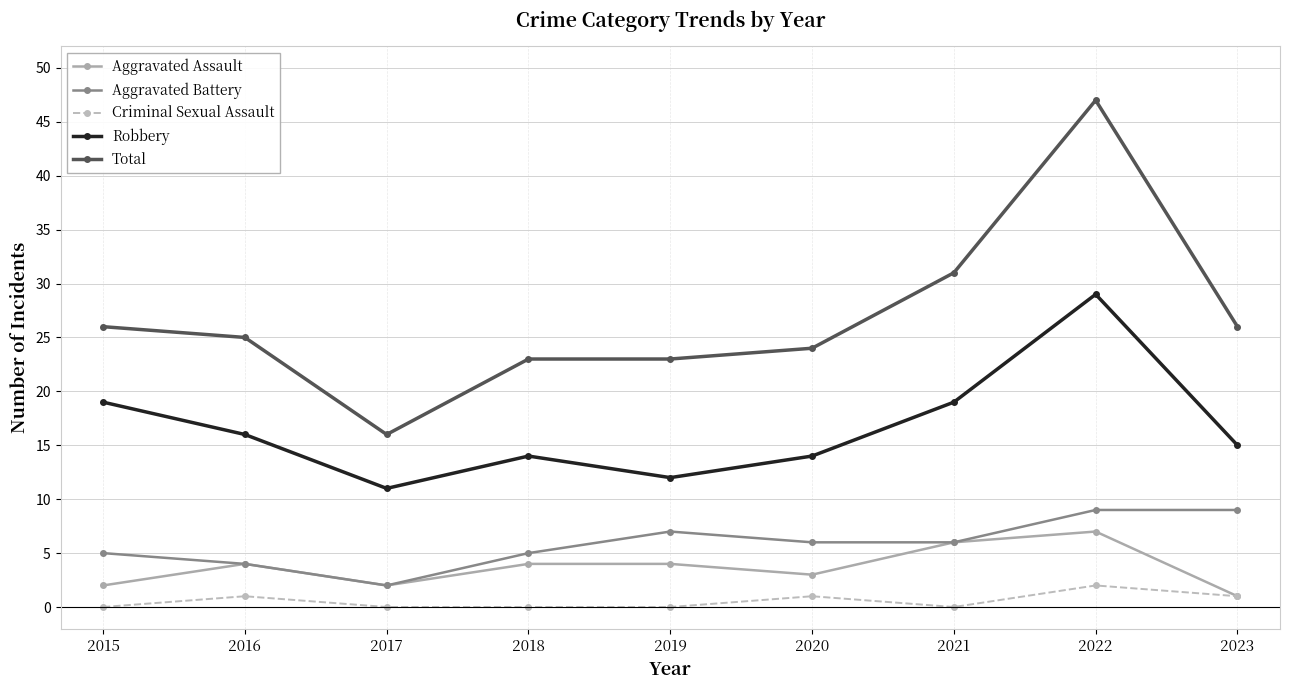

At which category does Aggravated Battery reach its first local peak?

2019